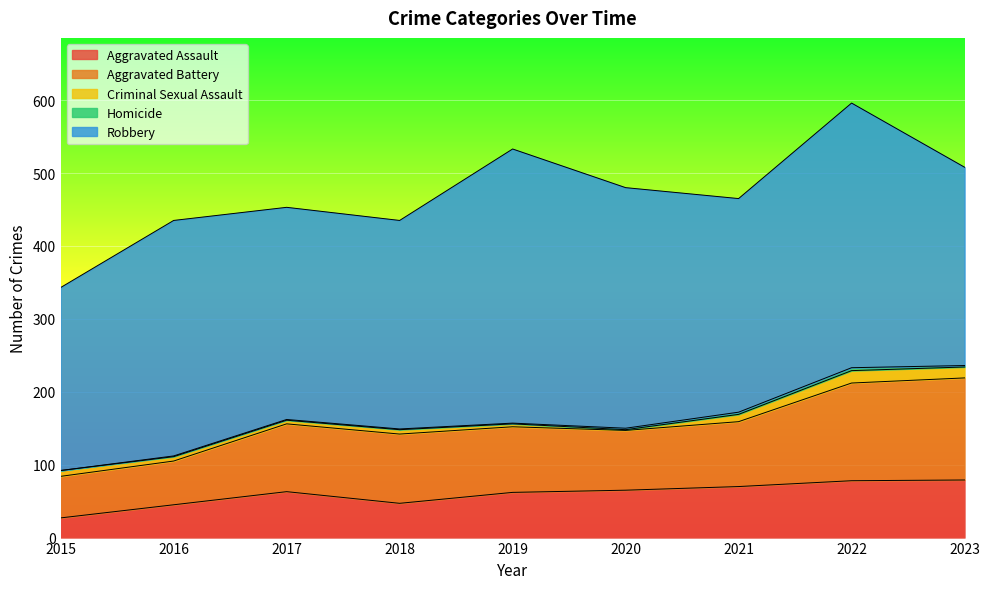

How many interior local valleys does the Aggravated Assault series have?

1